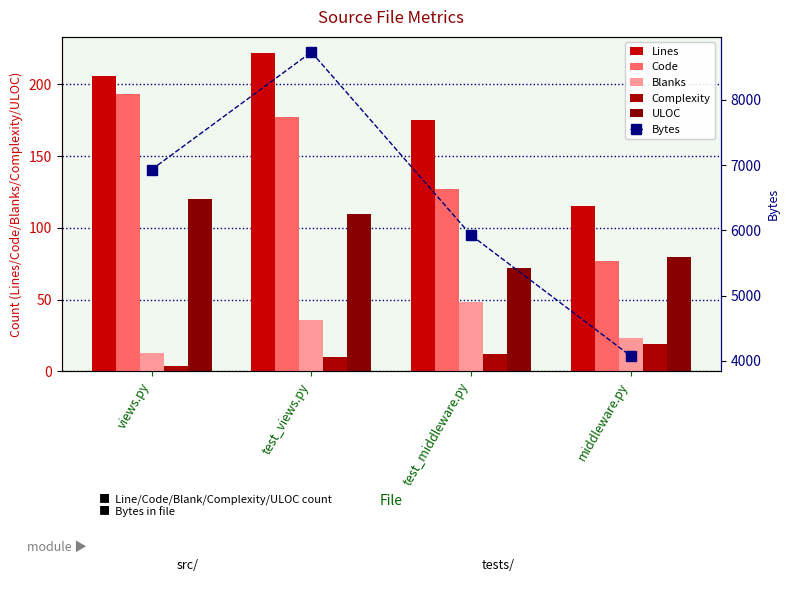

What is the difference between the maximum and minimum values in the ULOC series?

48